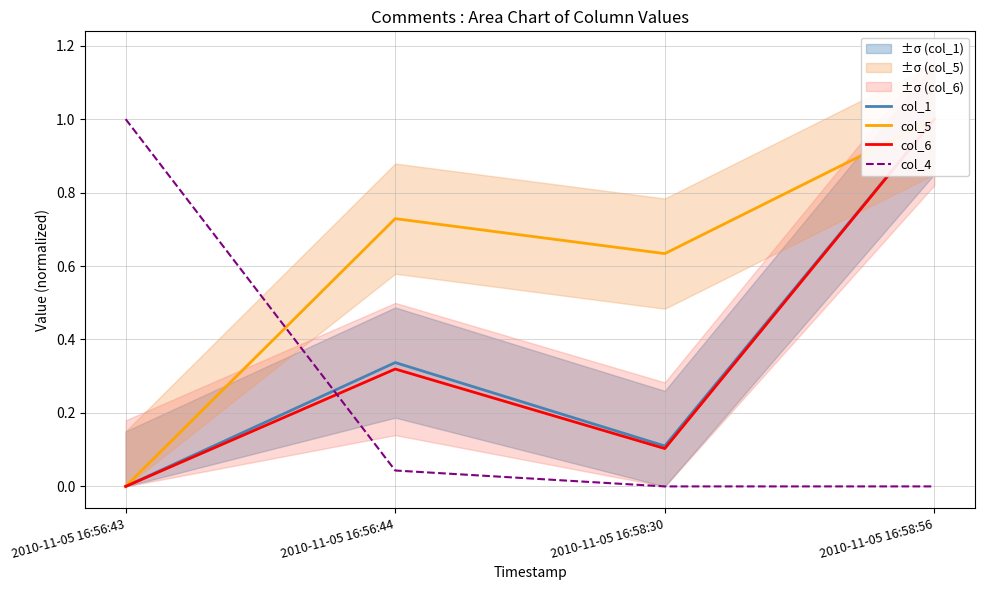

At which category is the sum across all series the highest?

2010-11-05 16:58:56